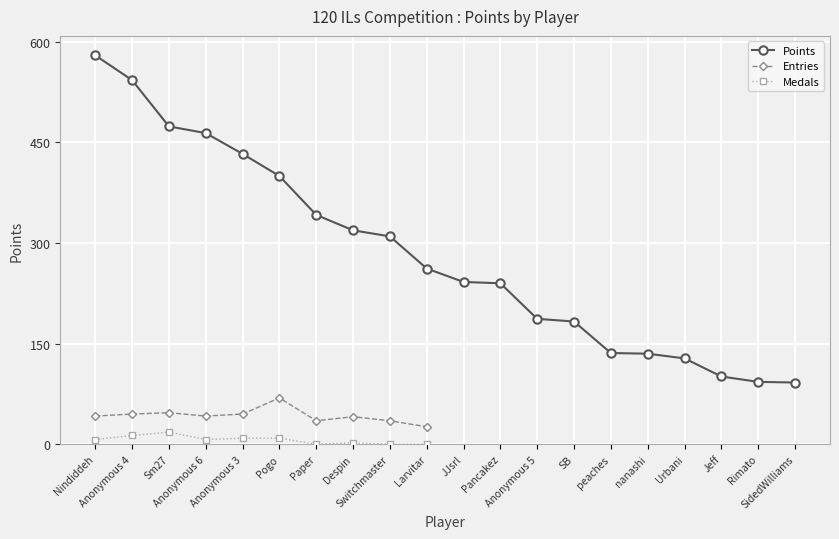

Count the number of categories in the chart.

20